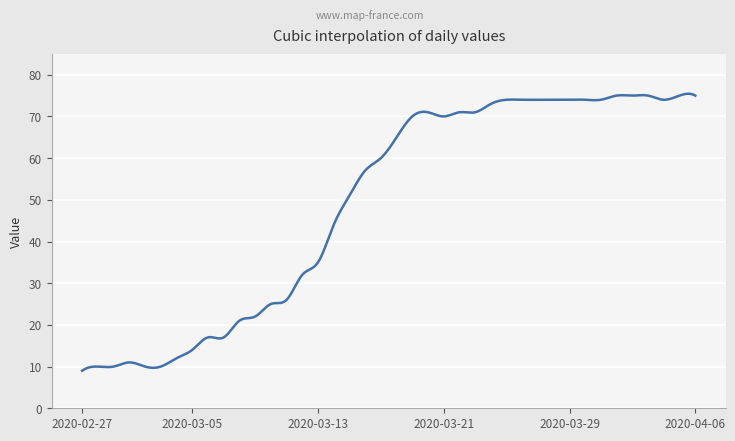

What is the difference between the maximum and minimum values?

66.4